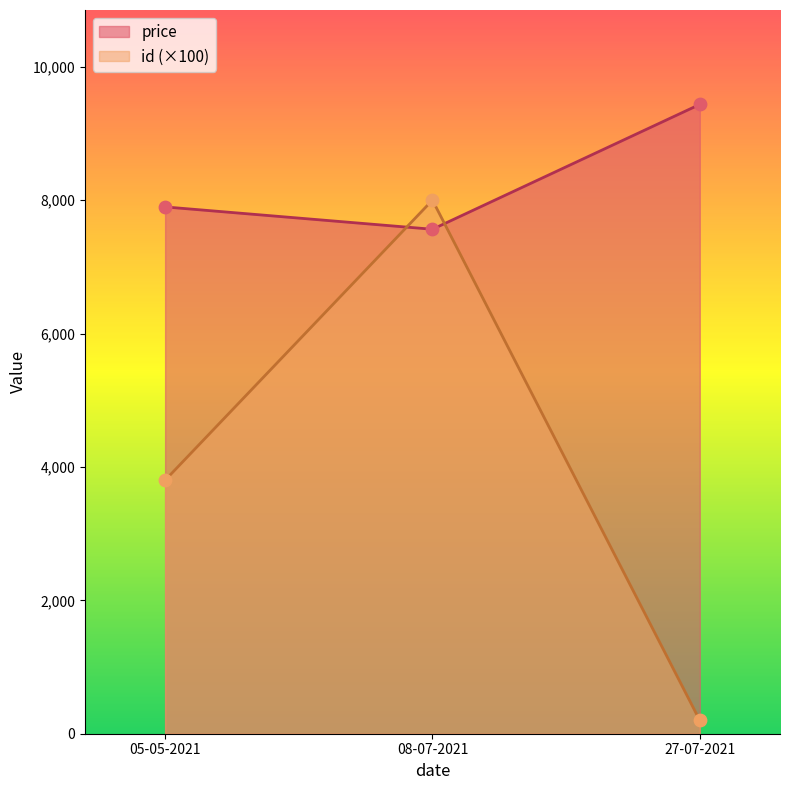

Which series contains the lowest Y value?

id